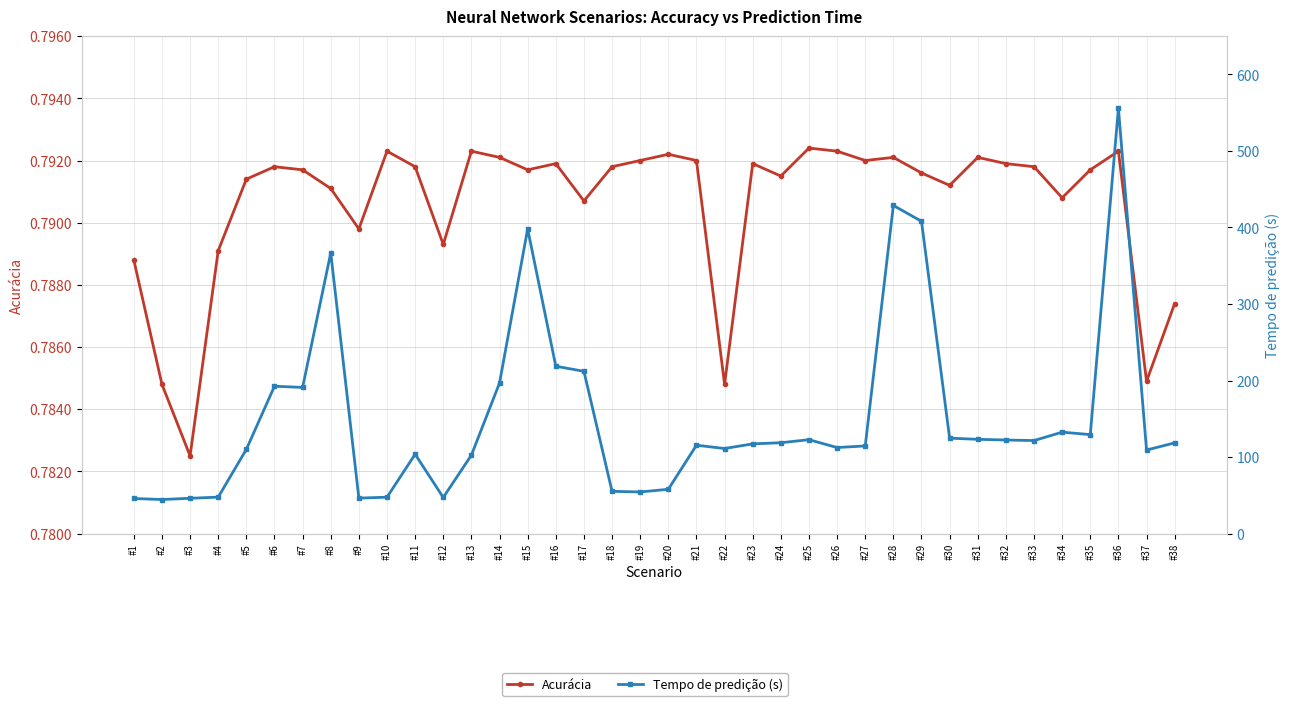

Does the chart have visible grid lines?

Yes